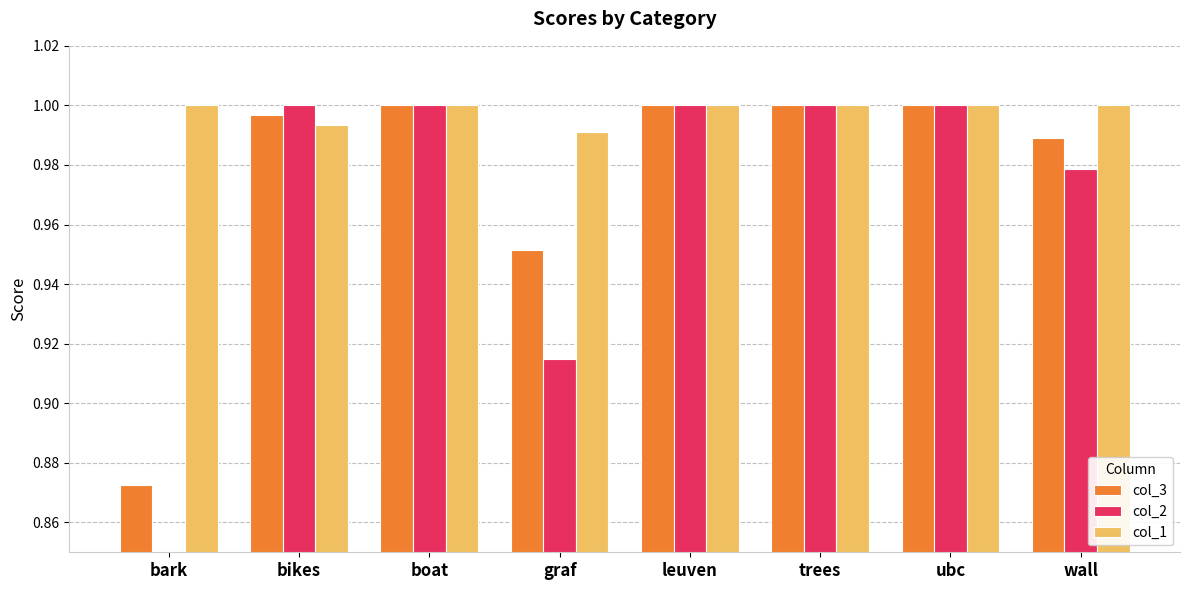

Reading left to right, transcribe all the data shown in this chart.

col_3: bark=0.9	bikes=1.0	boat=1.0	graf=1.0	leuven=1.0	trees=1.0	ubc=1.0	wall=1.0
col_2: bark=0.8	bikes=1.0	boat=1.0	graf=0.9	leuven=1.0	trees=1.0	ubc=1.0	wall=1.0
col_1: bark=1.0	bikes=1.0	boat=1.0	graf=1.0	leuven=1.0	trees=1.0	ubc=1.0	wall=1.0